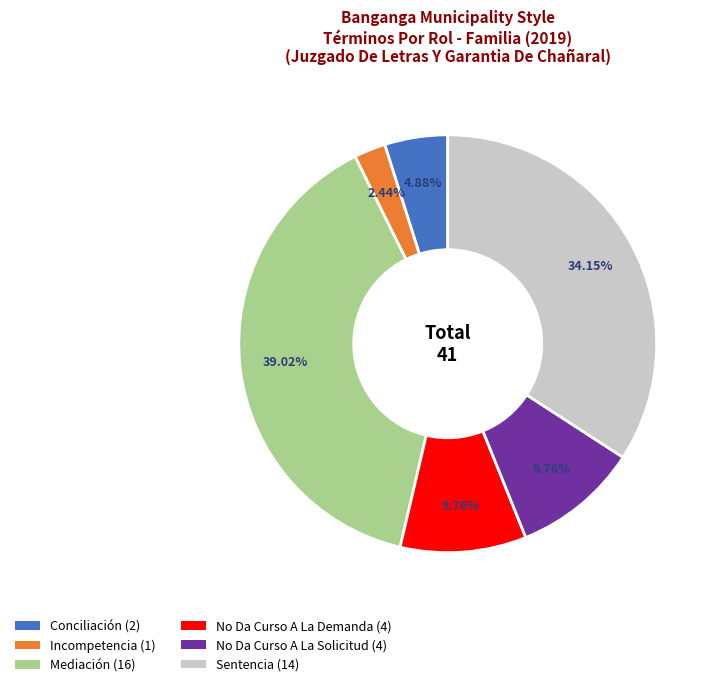

Approximately how many times larger is the value at No Da Curso A La Solicitud compared to No Da Curso A La Demanda?

1.0